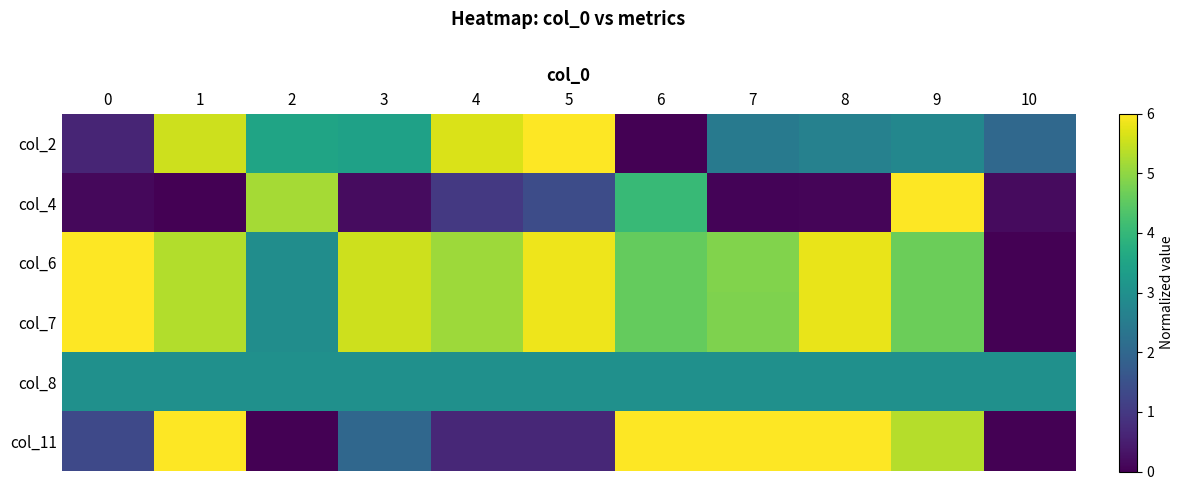

Rank the series at 7 from lowest to highest value.

col_4, col_2, col_8, col_7, col_6, col_11